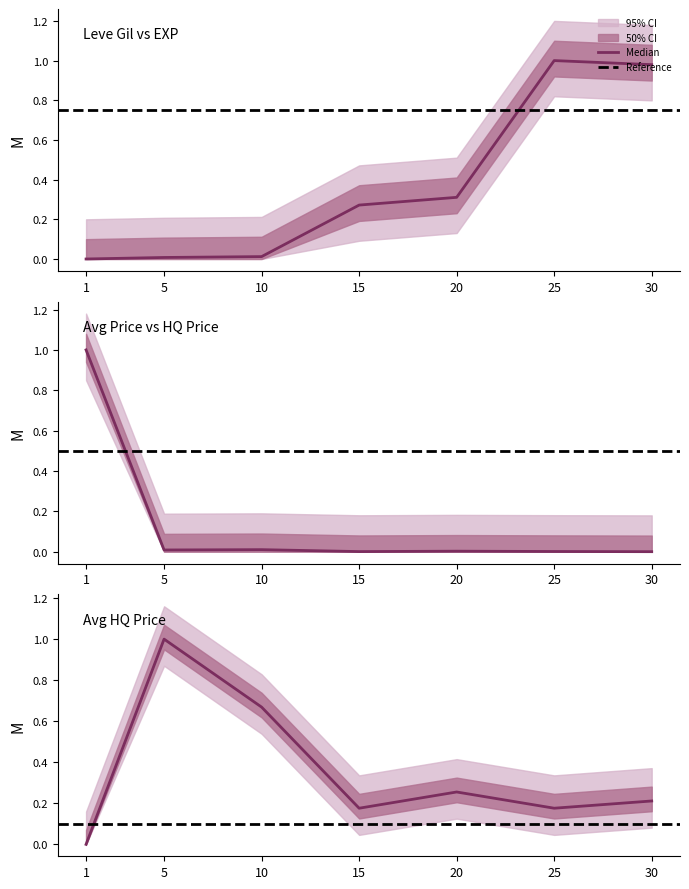

The value of Leve Gil at 20 is 0.3. True or false?

True